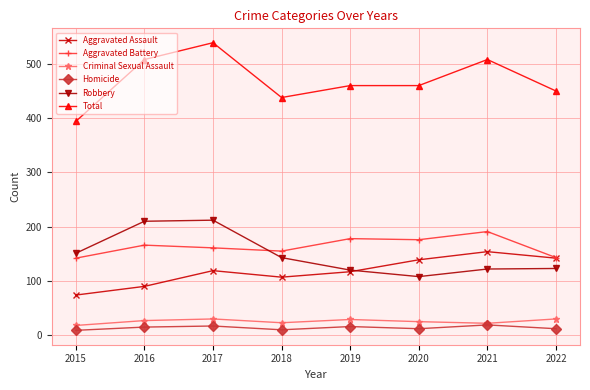

Read the Homicide value at 2020.

12